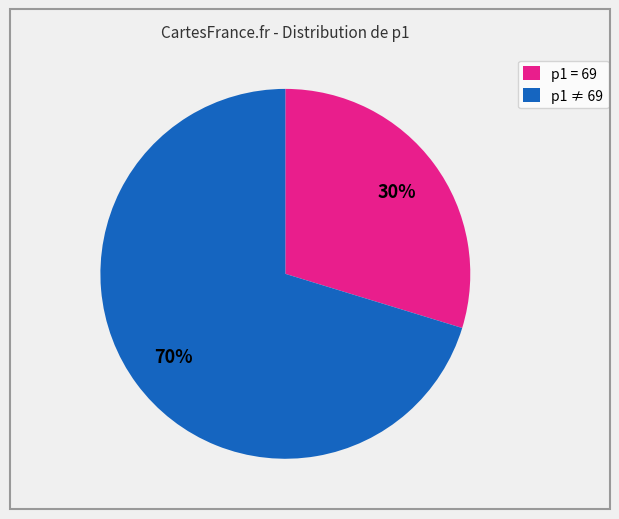

What is the ratio of the value at p1 = 69 to the value at p1 ≠ 69?

0.4